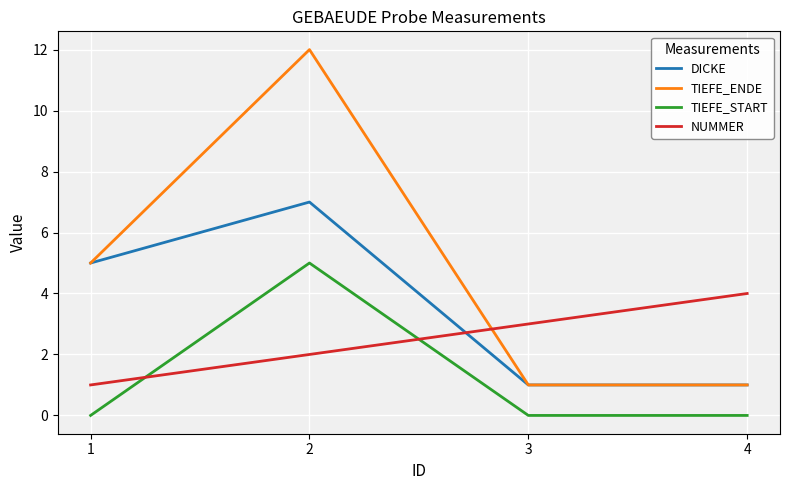

Reading right to left, what are all the values shown in this chart?

DICKE: 1	1	7	5
TIEFE_ENDE: 1	1	12	5
TIEFE_START: 0	0	5	0
NUMMER: 4	3	2	1